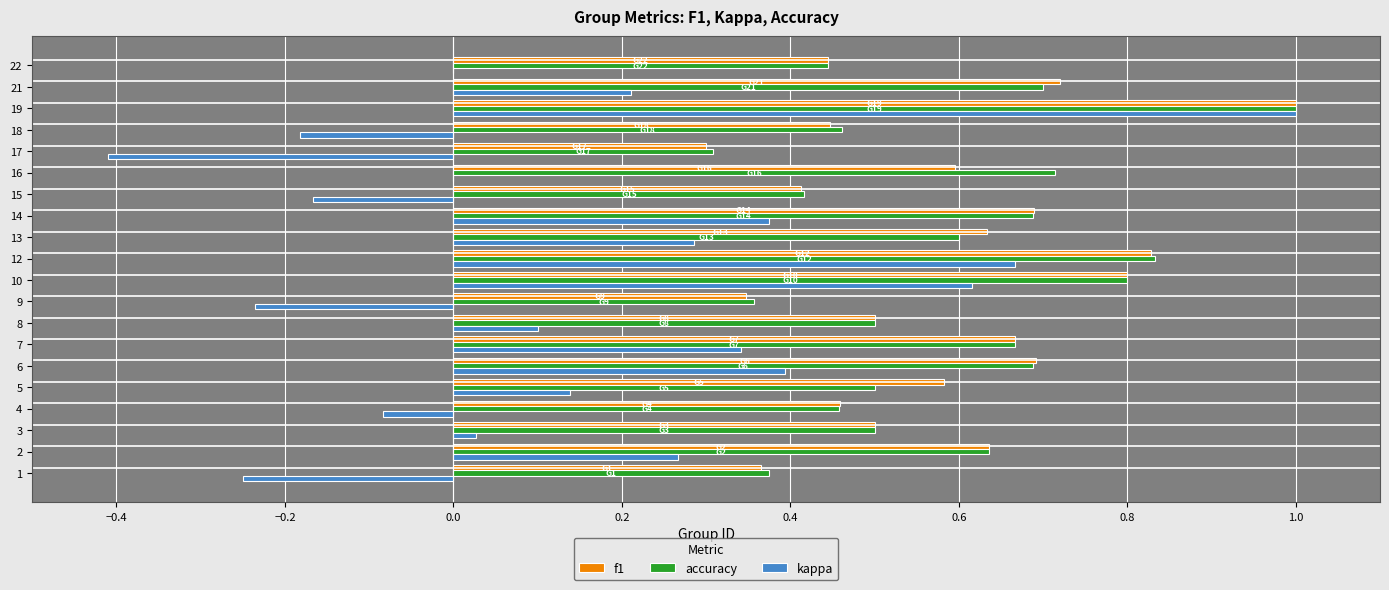

Count the number of categories in the chart.

20